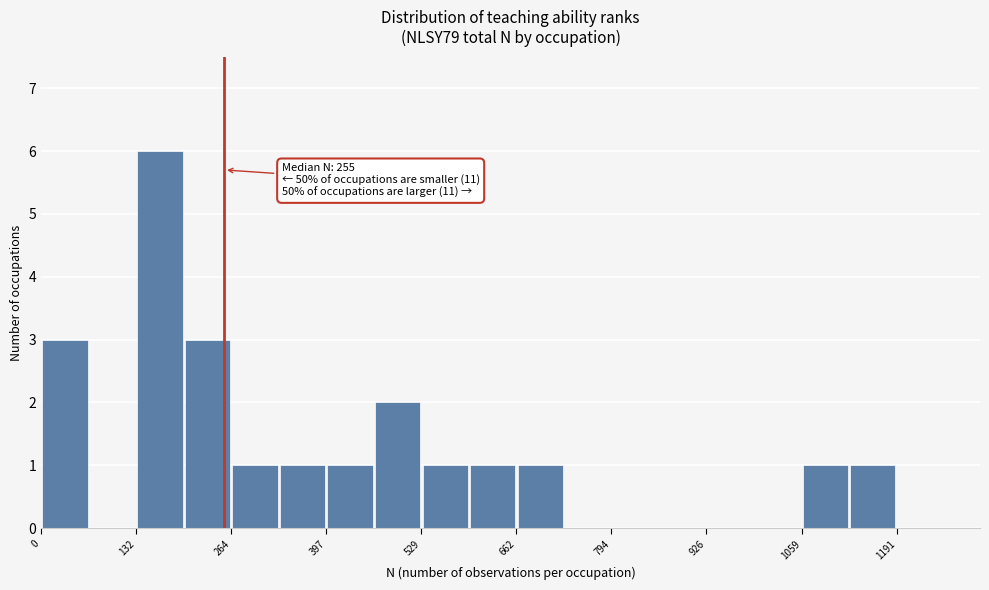

Read against the x-axis, roughly where is the centre of the tallest bar?

160